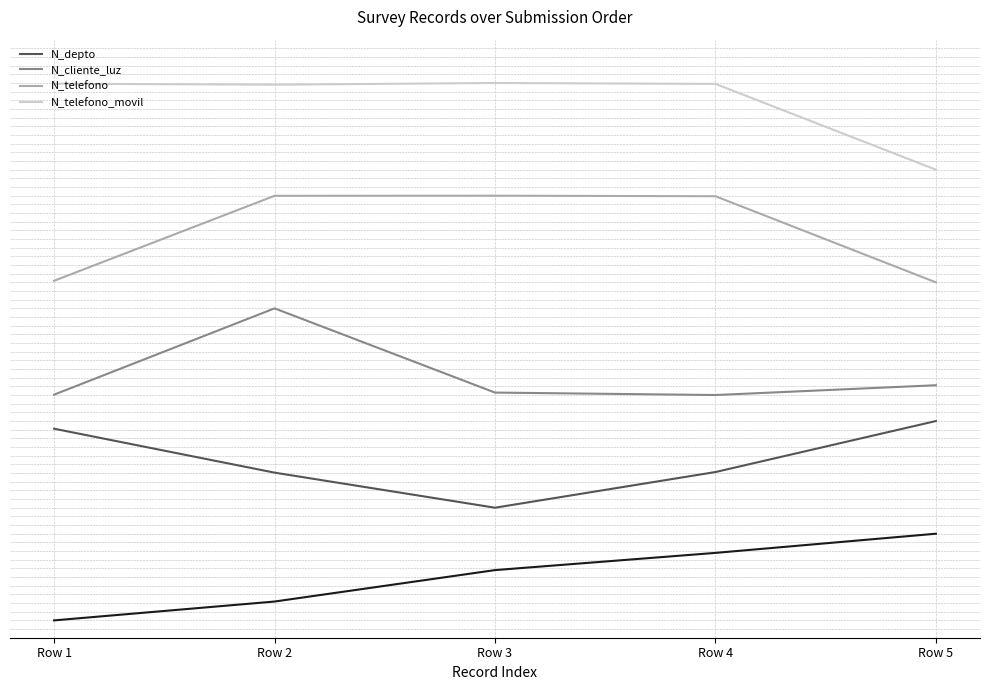

What is the total value across all series at Row 3?

15.0